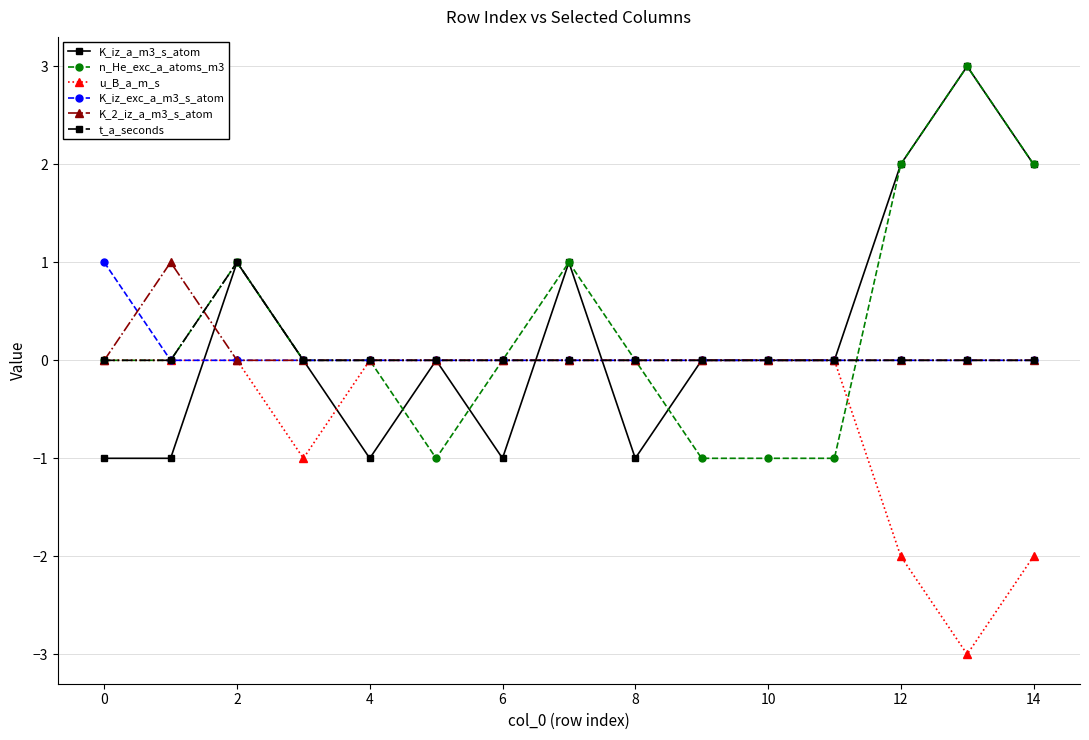

What is the smallest value displayed?

-3